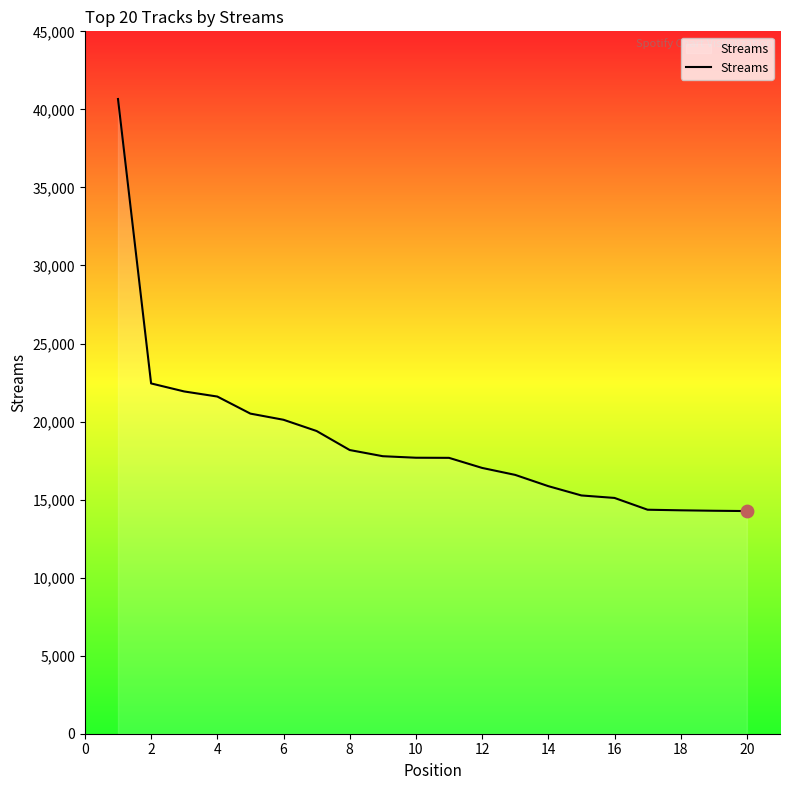

What is the difference between the maximum and minimum values?

26399